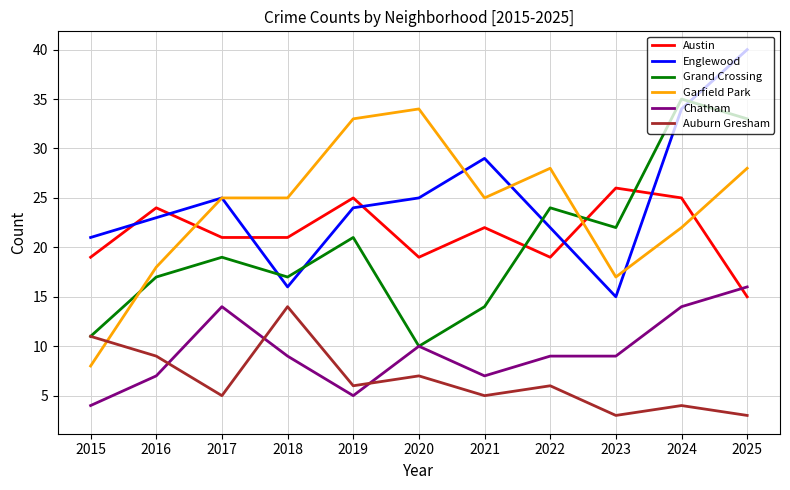

What is the total value across all series at 2021?

102